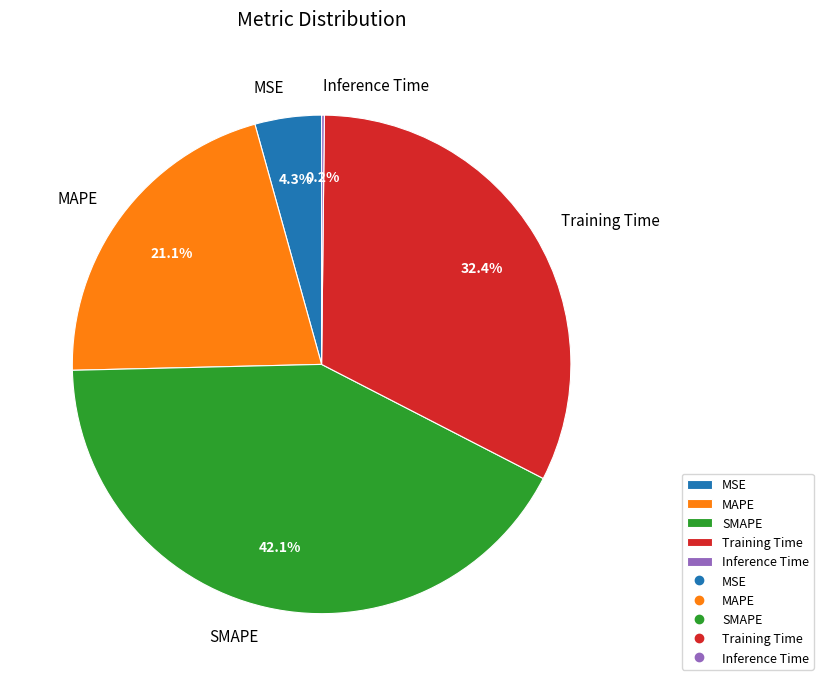

What is the total percentage of MAPE and MSE?

25.4%